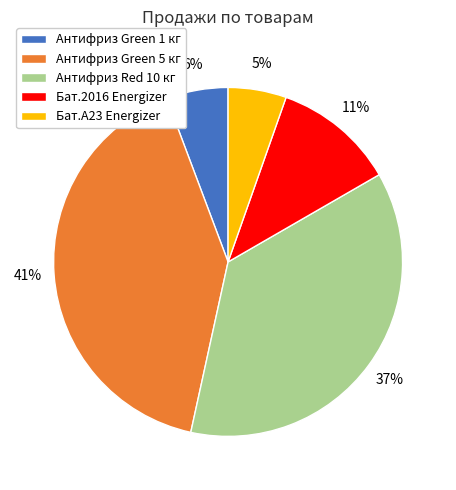

Count the number of slices in the pie.

5